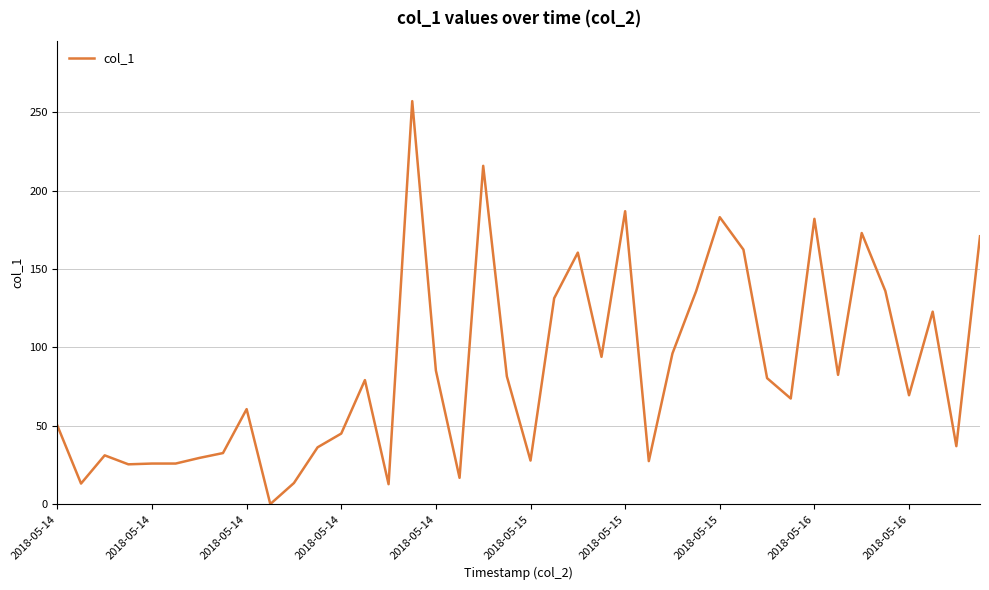

What is the maximum value shown in the chart?

257.0